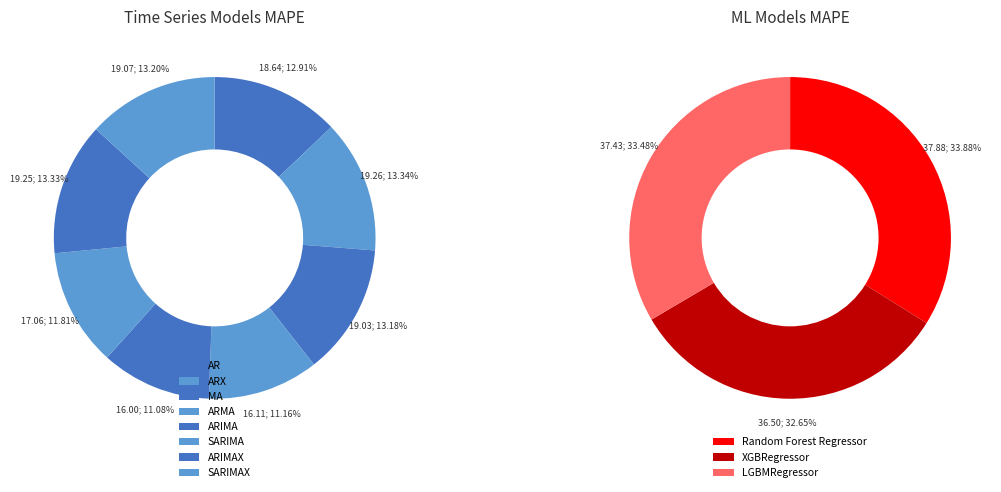

At LGBMRegressor, list the series in order from largest to smallest.

ML Models, Time Series Models